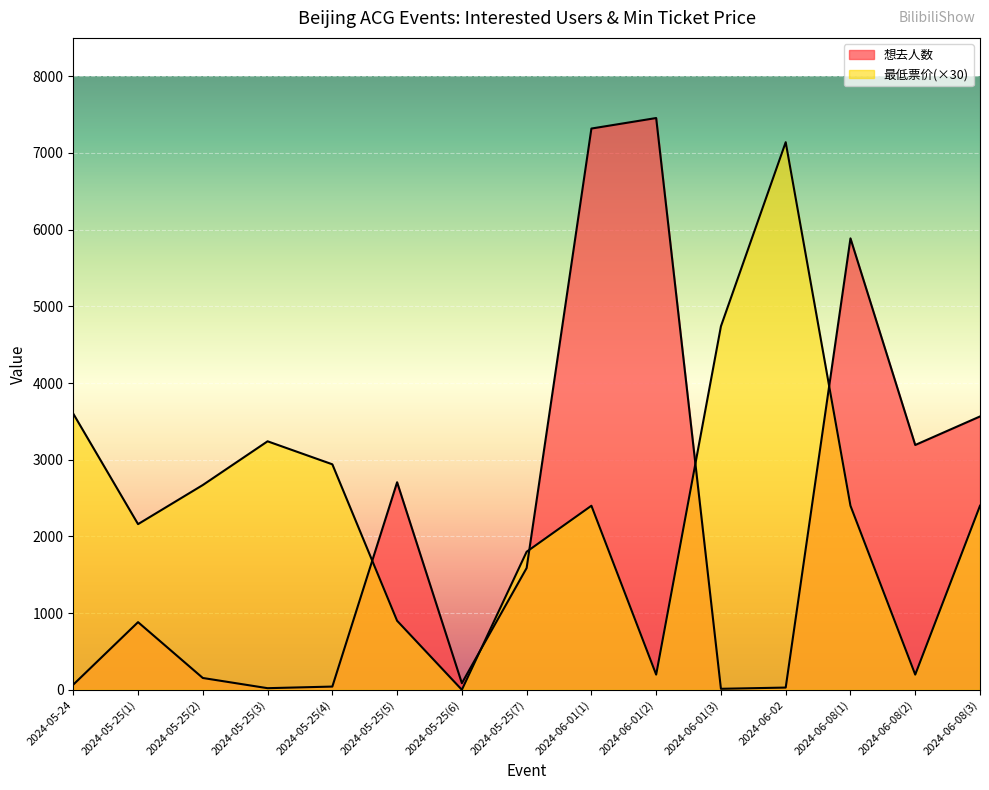

Rank the series by their maximum value, from highest to lowest.

想去人数, 最低票价